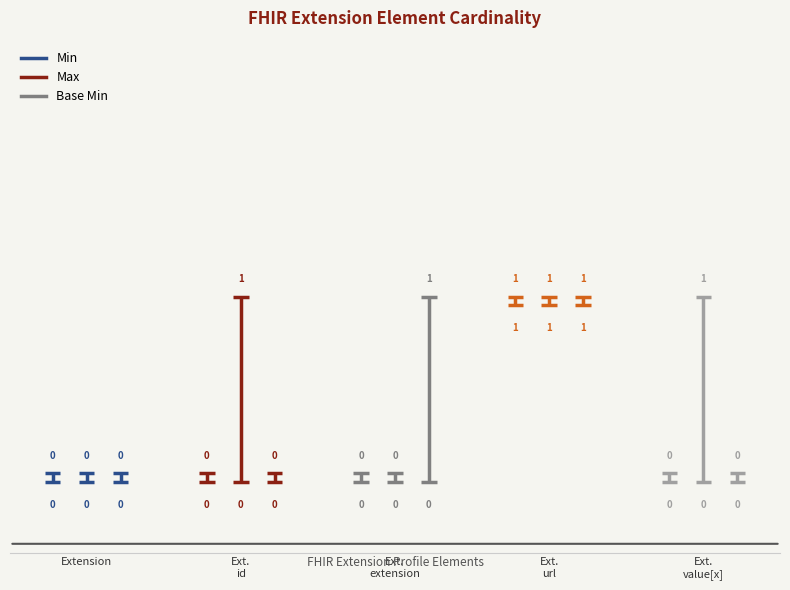

Read the Max value at Extension.url.

1